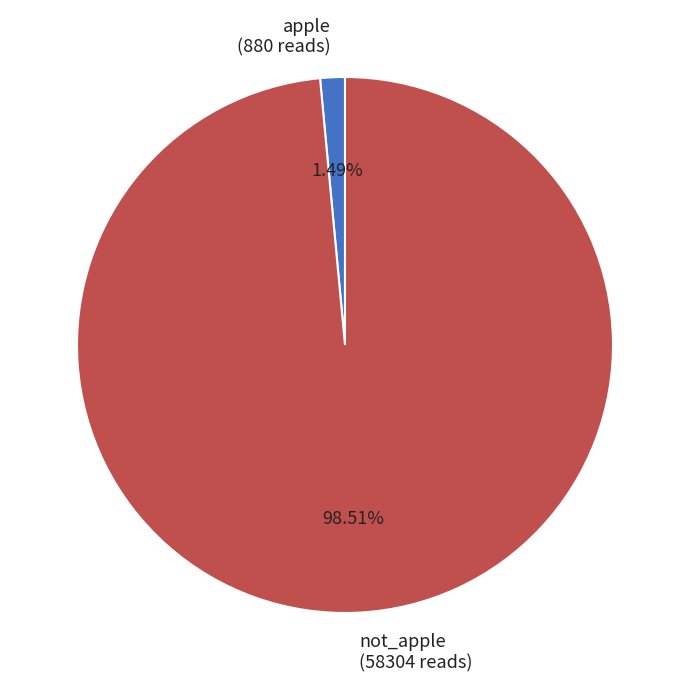

Which category has the smallest portion of the pie?

apple (880 reads)